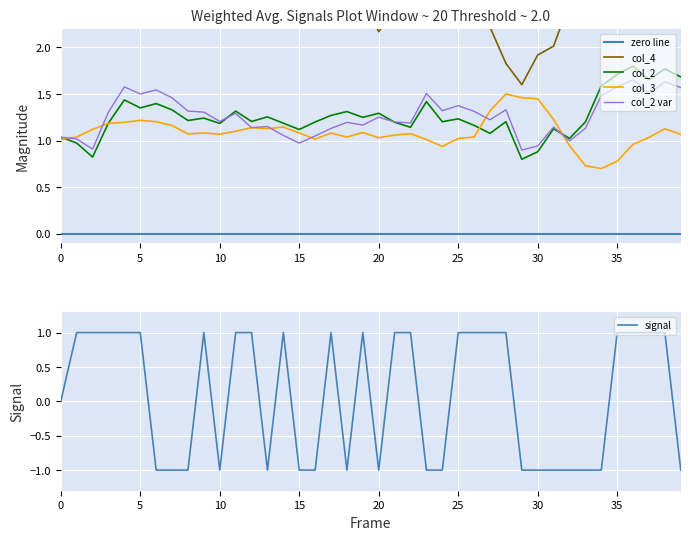

What is the difference between the highest and lowest values at 36?

1.8